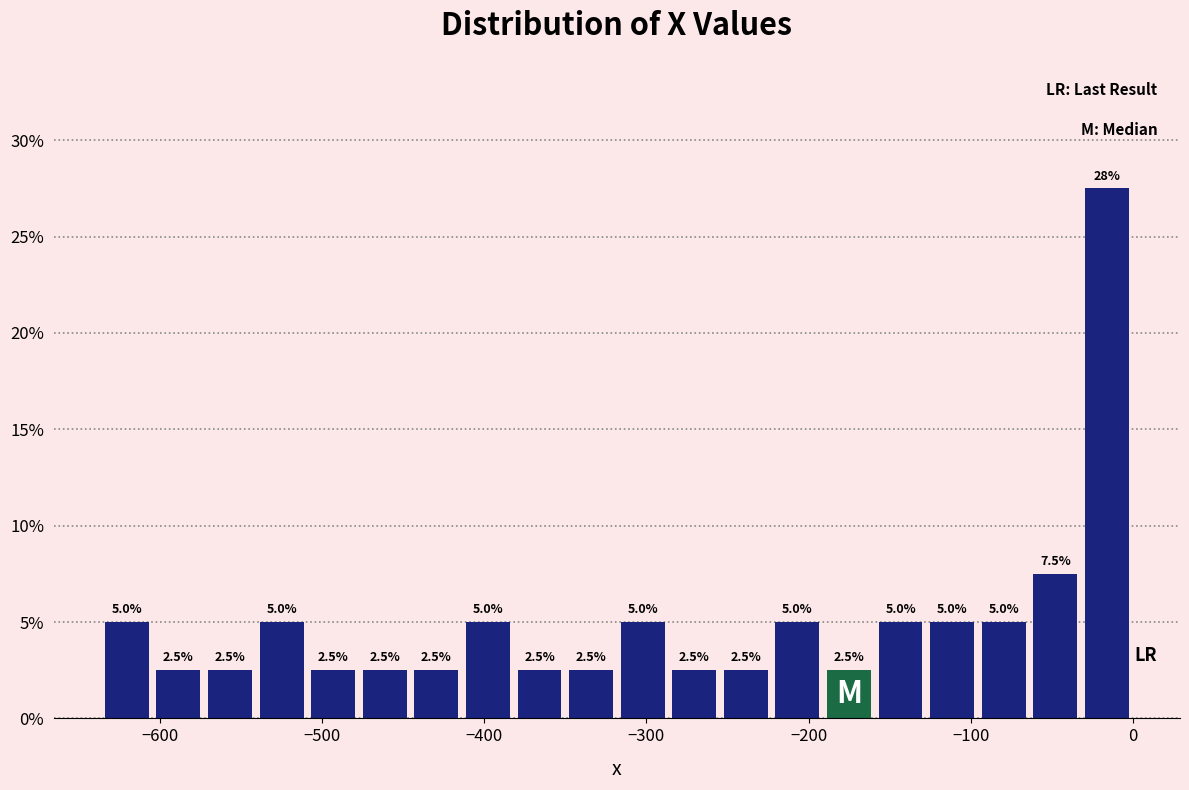

Around what value on the x-axis is the tallest bar? Give the approximate position of its centre, as read against the axis.

-20